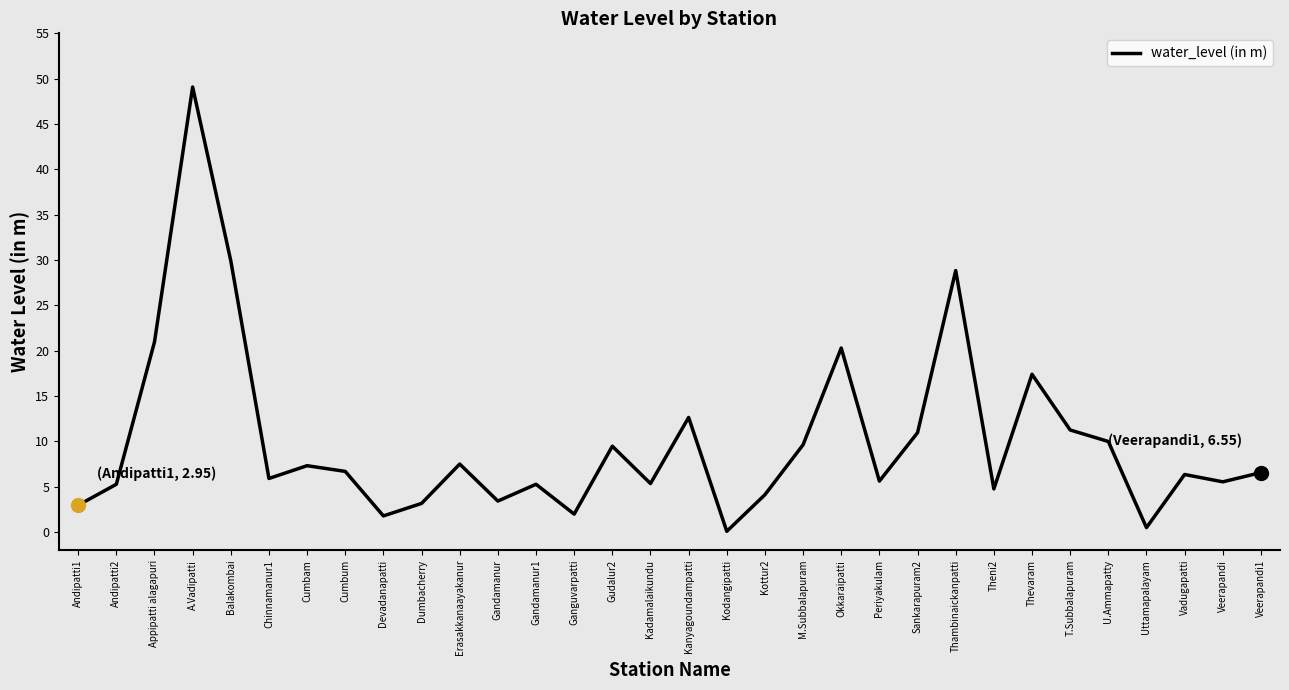

What is the maximum value shown in the chart?

49.1